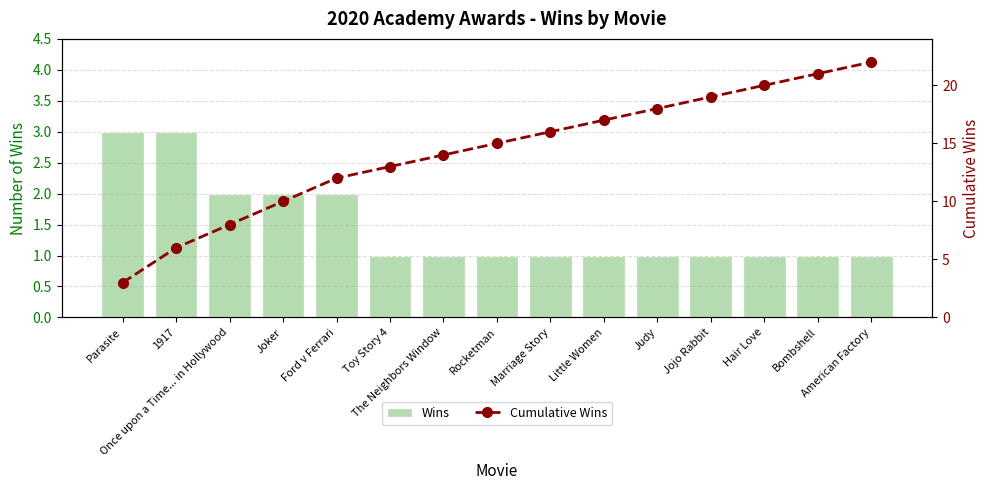

How many Wins values are between 1 and 2?

13